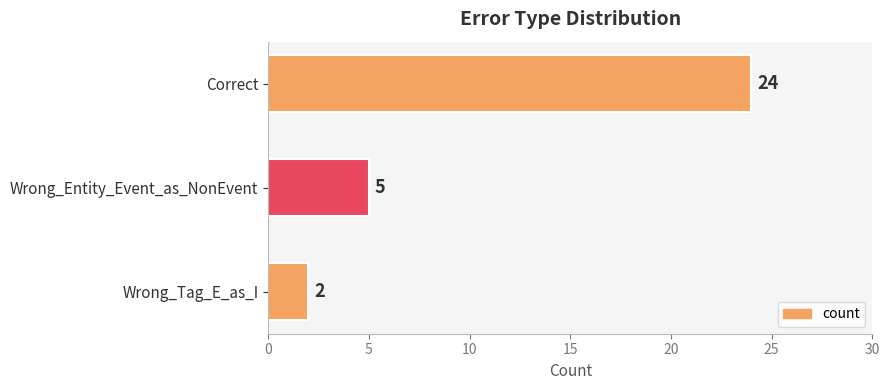

List the labels in order of value, largest first.

Correct, Wrong_Entity_Event_as_NonEvent, Wrong_Tag_E_as_I